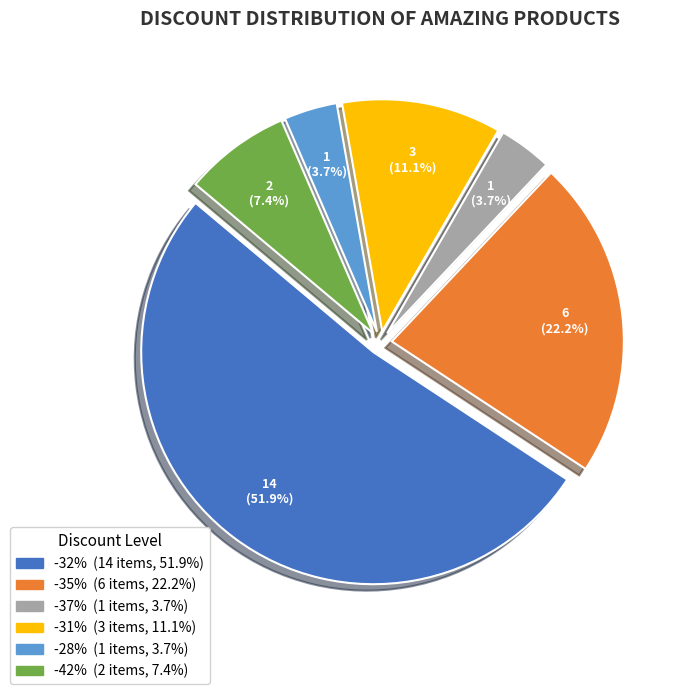

Is there a majority slice in this chart?

Yes